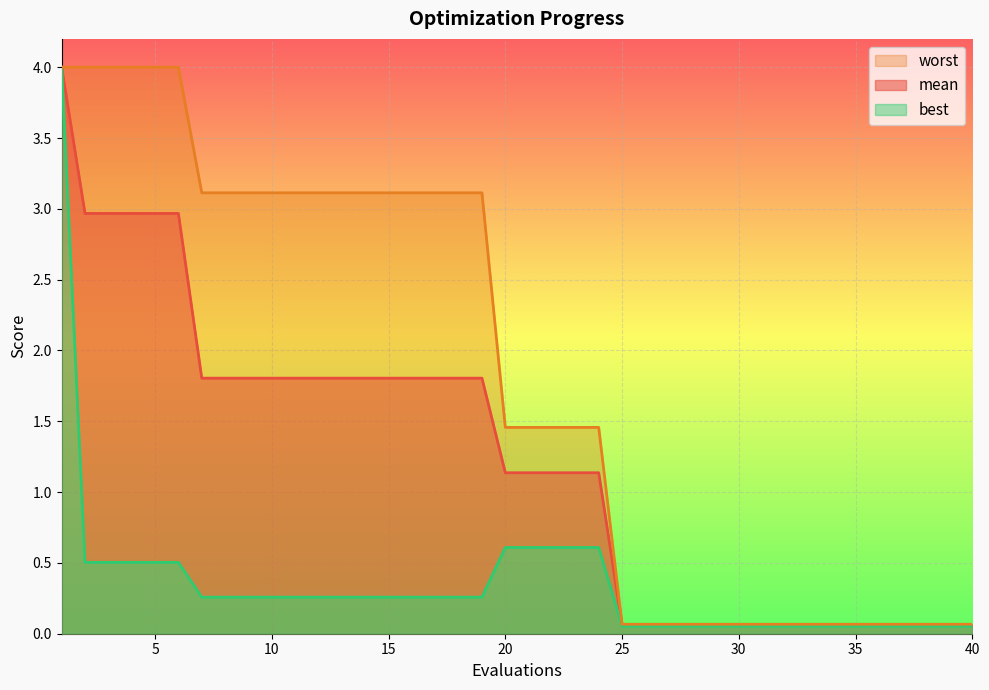

What is the approximate value of best at 5?

0.5